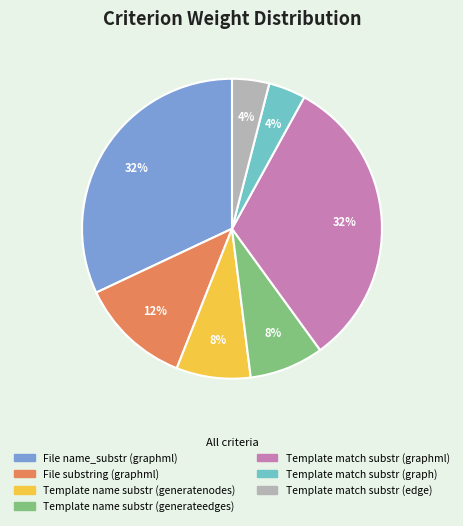

True or false: Template name substr (generateedges) accounts for 1% of the total.

False